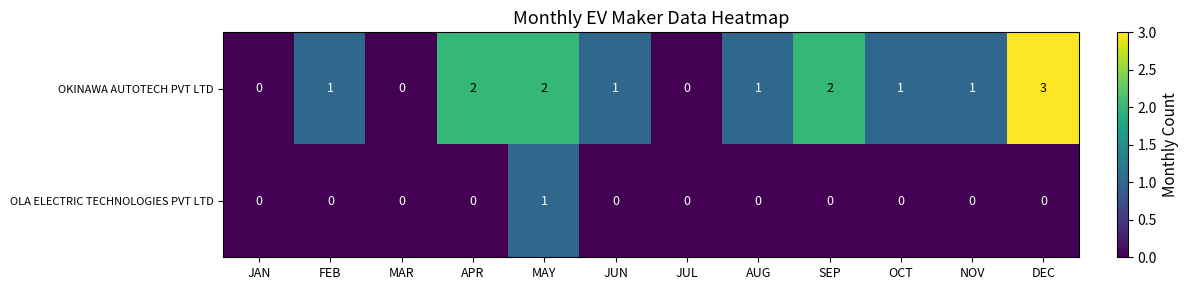

Which category has the highest value across all series?

DEC